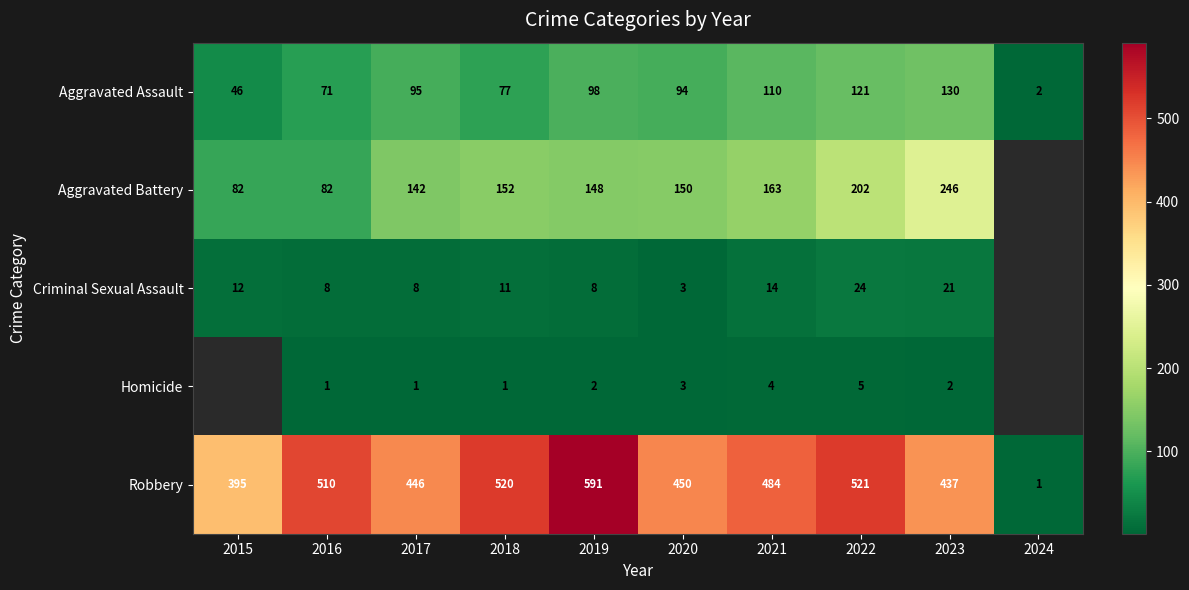

List the labels in order of Robbery value, smallest first.

2024, 2015, 2023, 2017, 2020, 2021, 2016, 2018, 2022, 2019